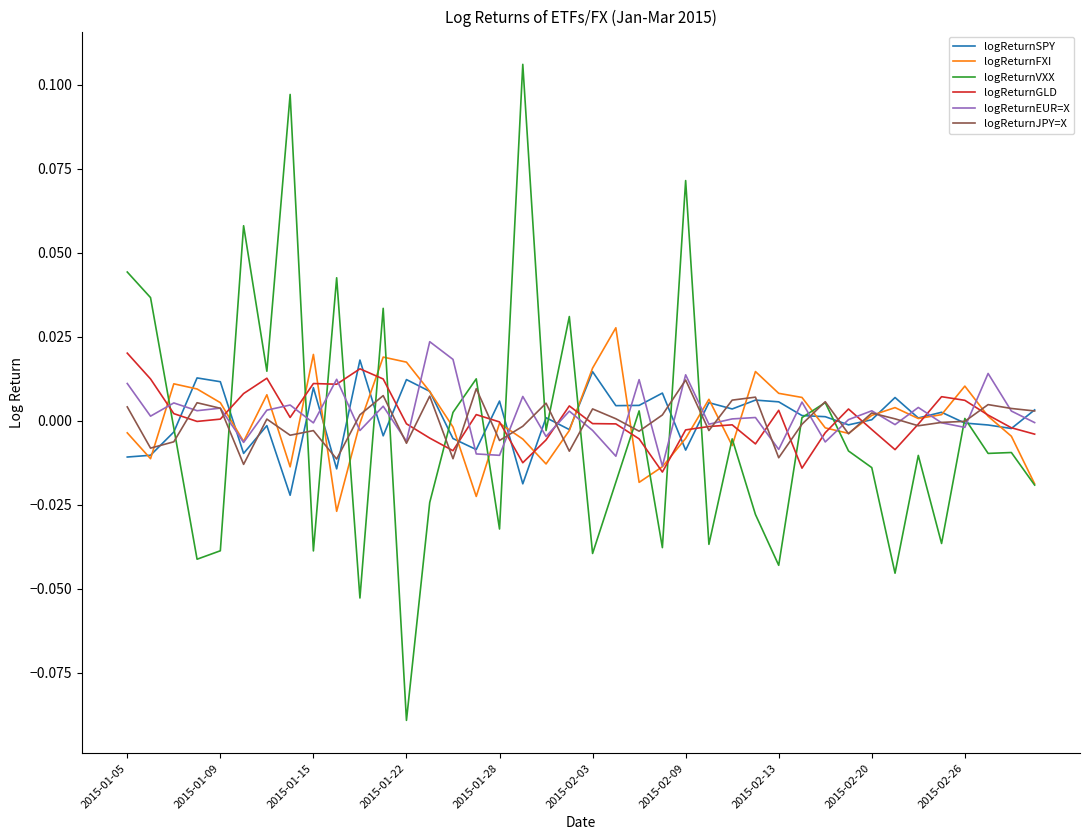

True or false: logReturnSPY has more than 1 points higher than both neighbors.

True